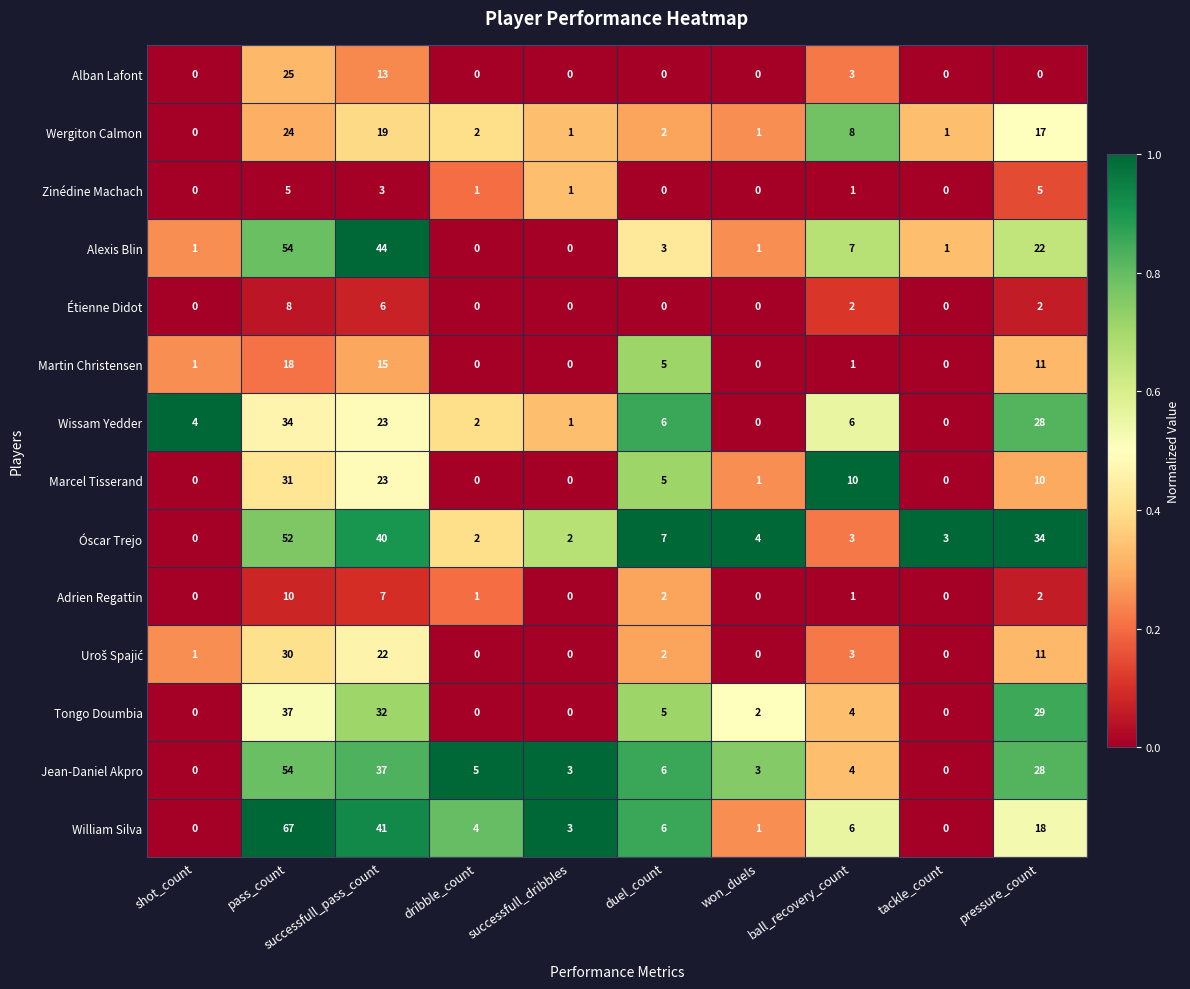

What is the difference between the highest and lowest values at duel_count?

7